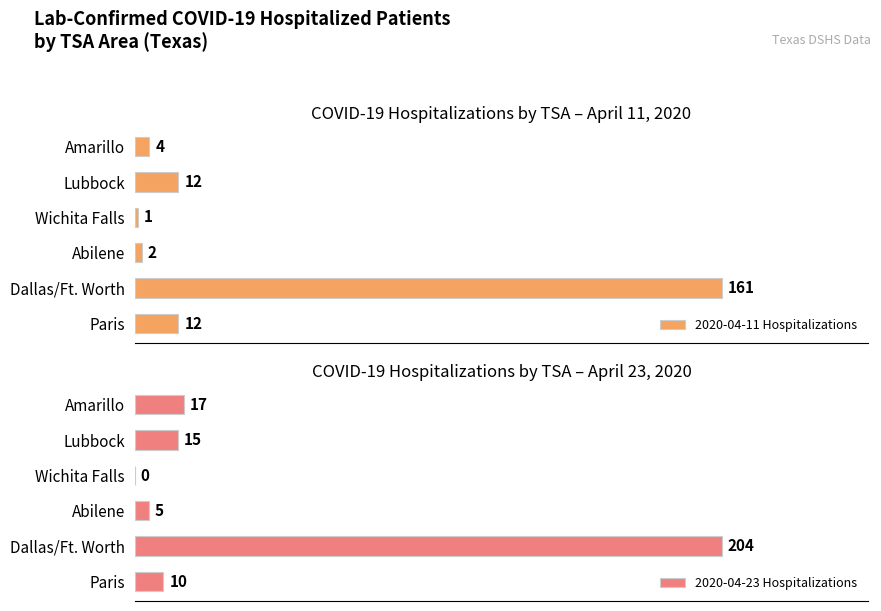

At which label is 2020-04-23 Hospitalizations closest to 102?

Amarillo